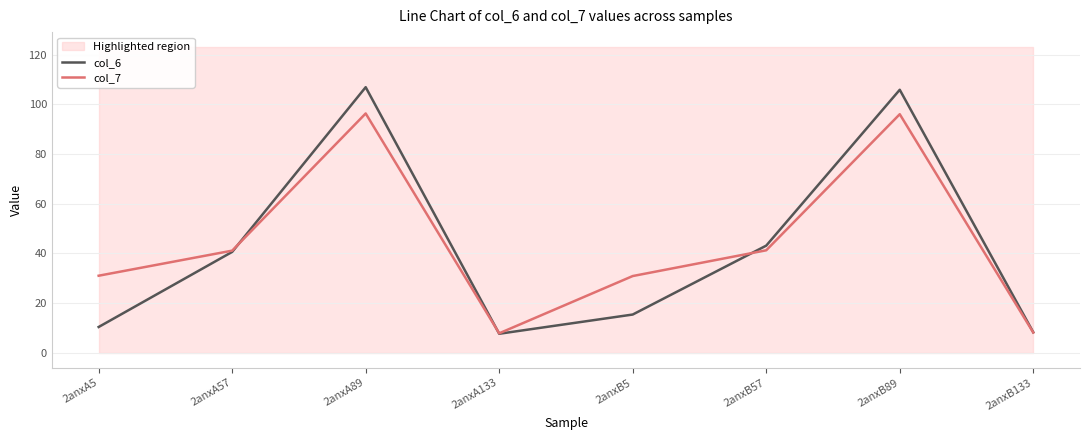

Reading right to left, extract all data points from this chart.

col_6: 2anxB133=8.2	2anxB89=105.9	2anxB57=43.1	2anxB5=15.3	2anxA133=7.6	2anxA89=107.0	2anxA57=40.6	2anxA5=10.3
col_7: 2anxB133=8.1	2anxB89=96.1	2anxB57=41.2	2anxB5=30.9	2anxA133=7.8	2anxA89=96.4	2anxA57=41.1	2anxA5=31.0